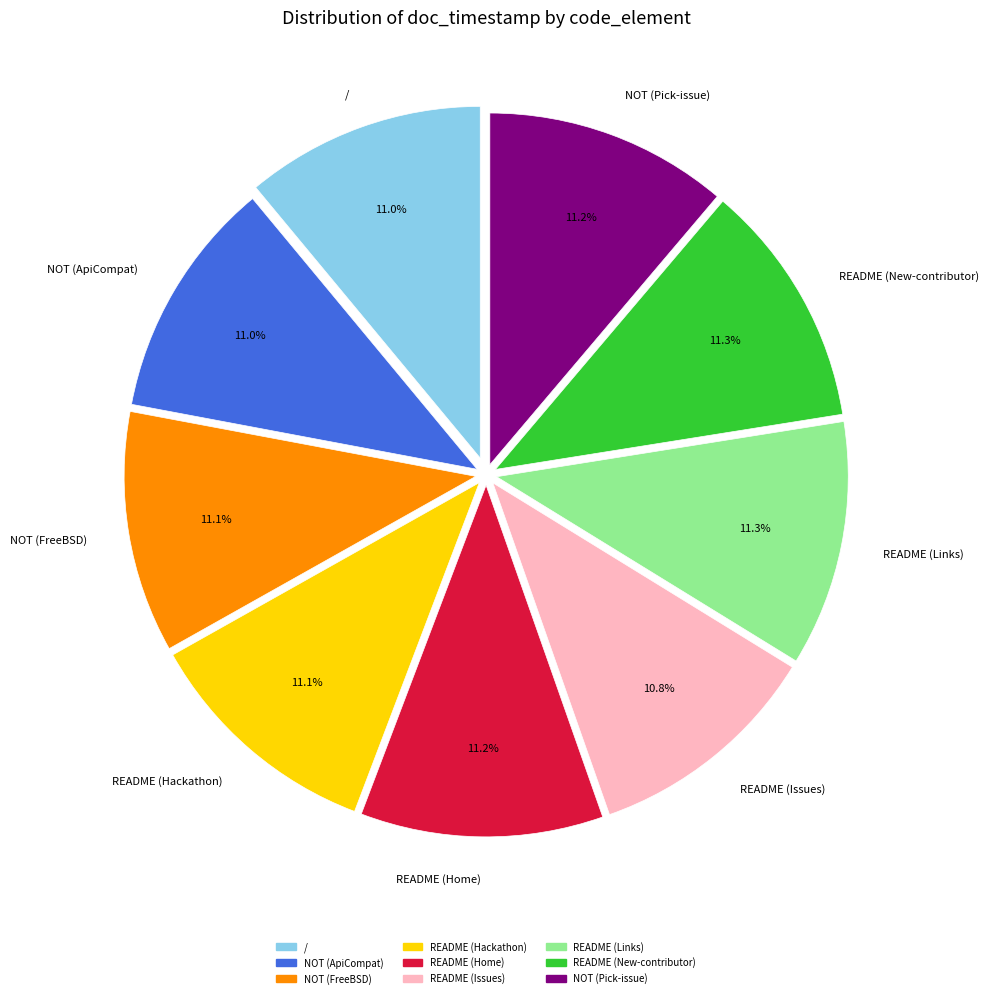

How many slices are in this pie chart?

9